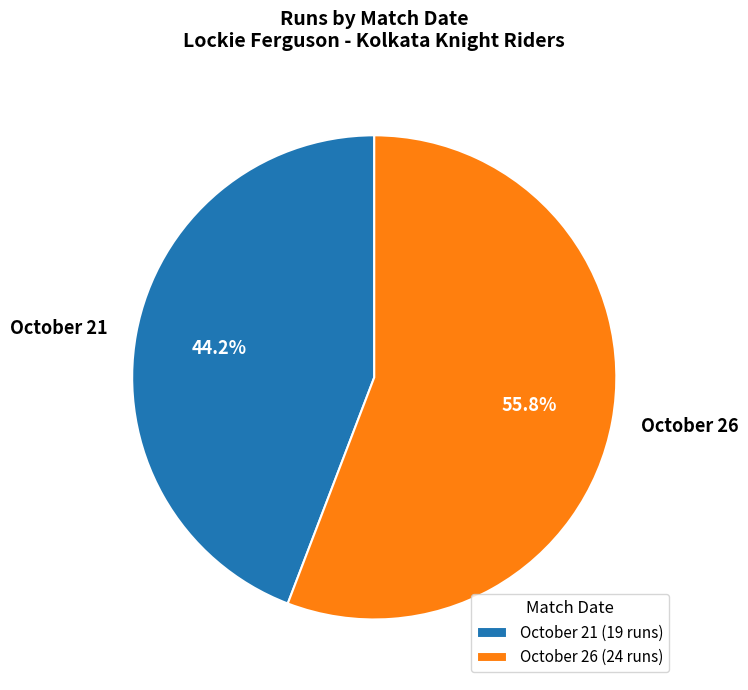

What is the ratio of the value at October 26 to the value at October 21?

1.3